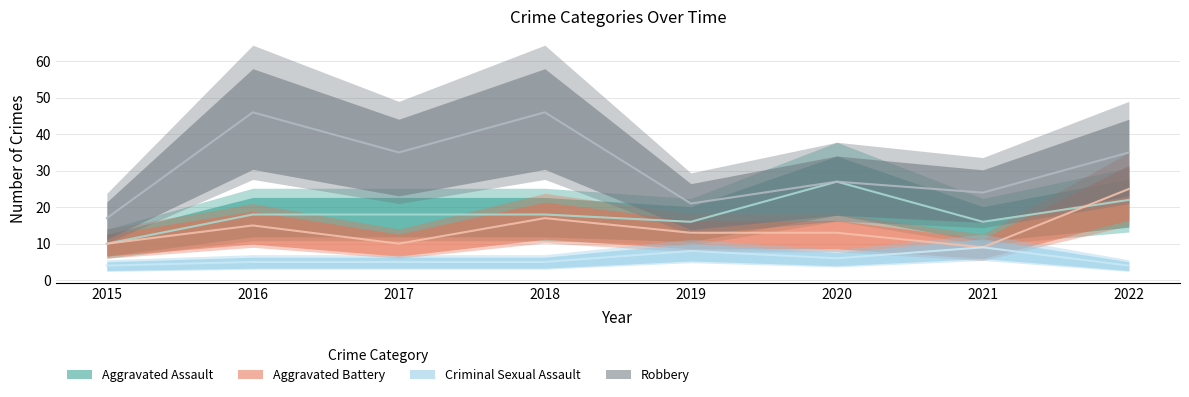

At how many categories does at least one series exceed 8?

8